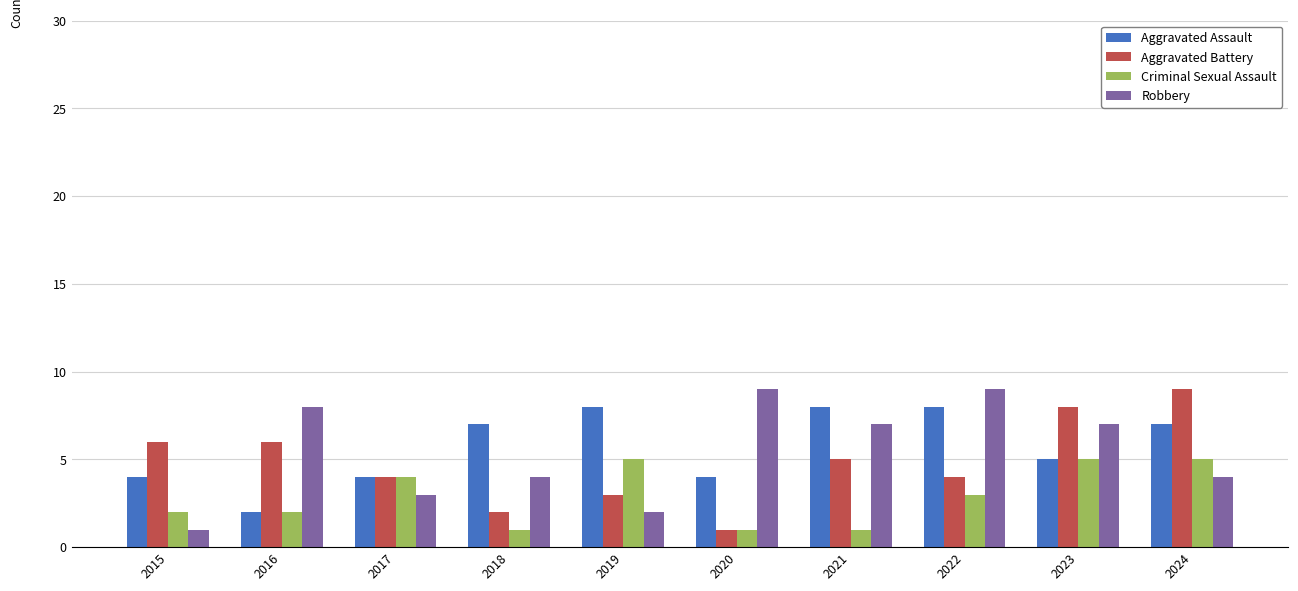

At how many categories does at least one series exceed 3?

10